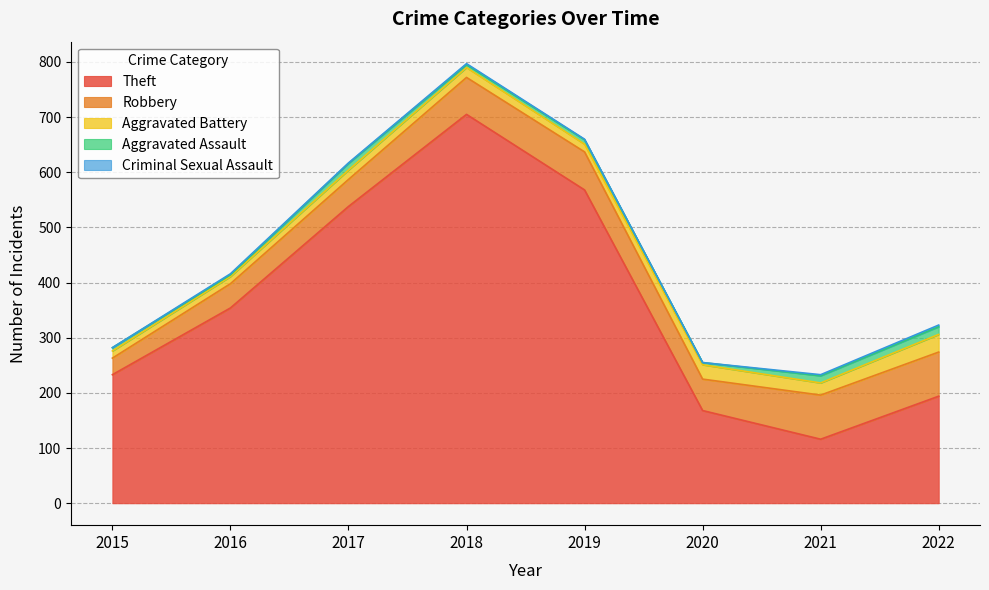

Is the value of Aggravated Battery at 2022 greater than the value of Criminal Sexual Assault at 2019?

Yes